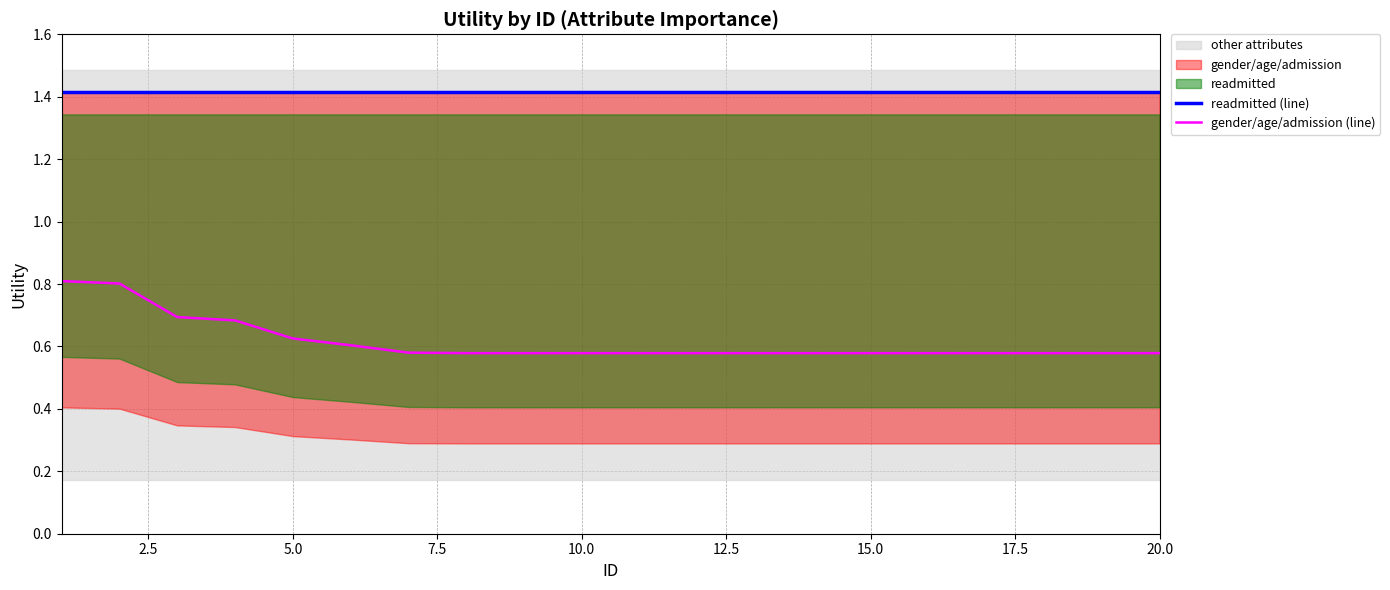

What is the maximum value for gender/age/admission (line)?

0.8